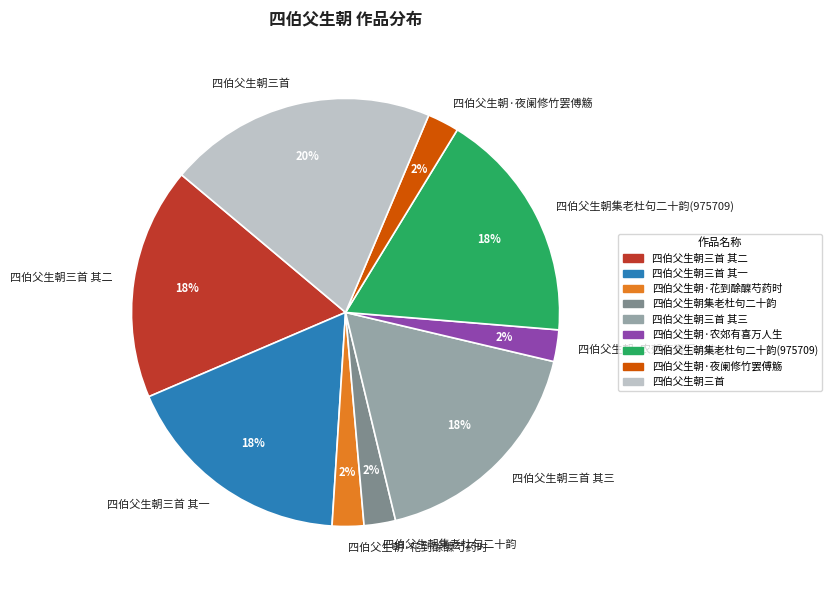

Between 四伯父生朝·花到酴醾芍药时 and 四伯父生朝三首, which is larger?

四伯父生朝三首